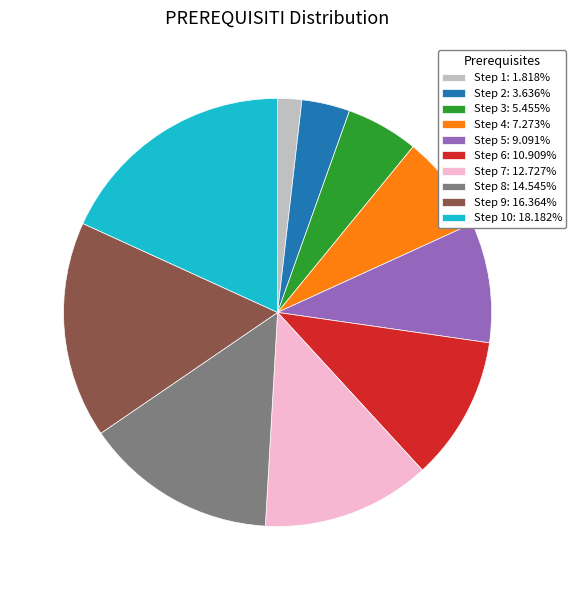

How many slices are in this pie chart?

10